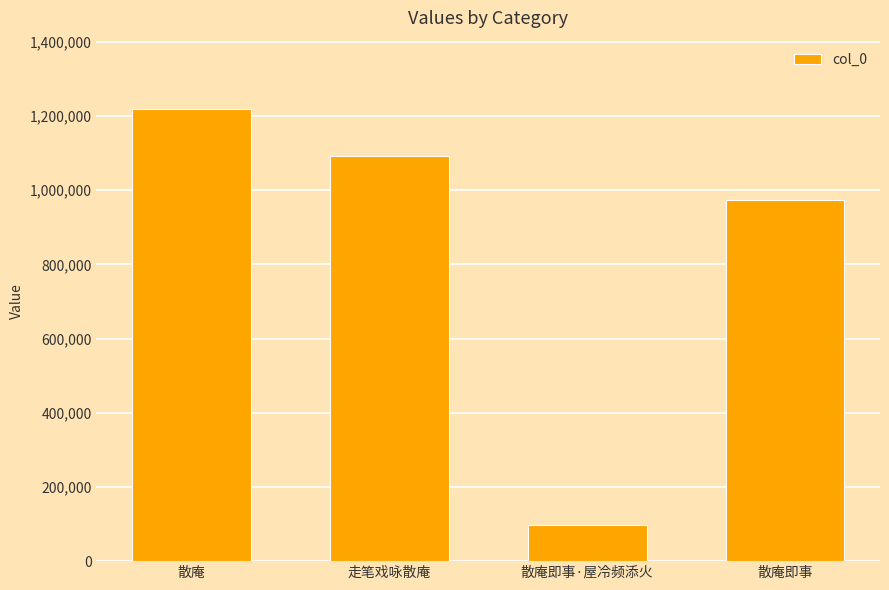

What is the label of the 3rd bar from the left?

散庵即事·屋冷频添火